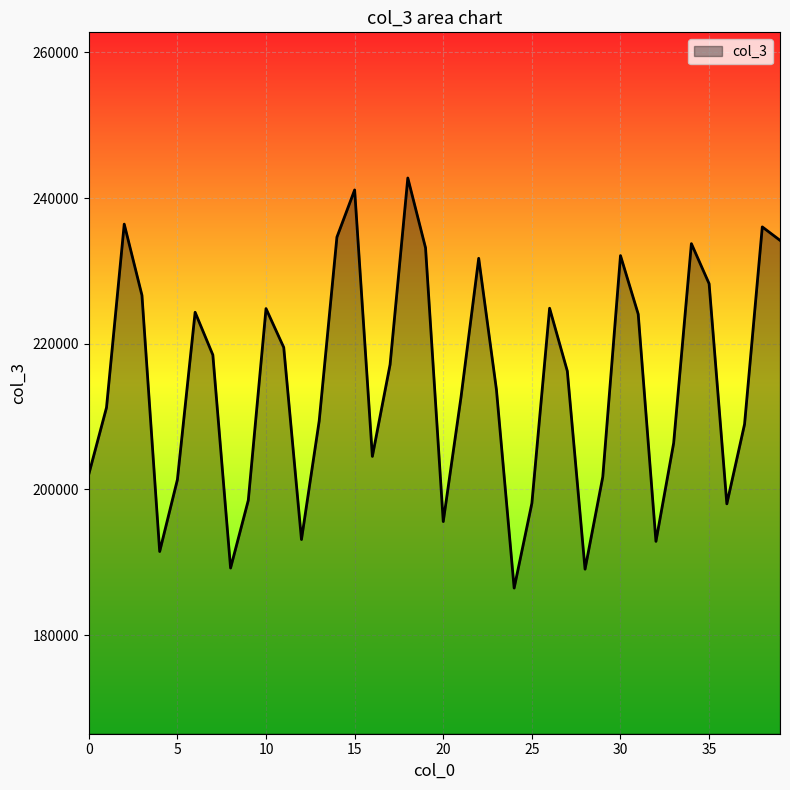

What is the difference between the maximum and minimum values?

56304